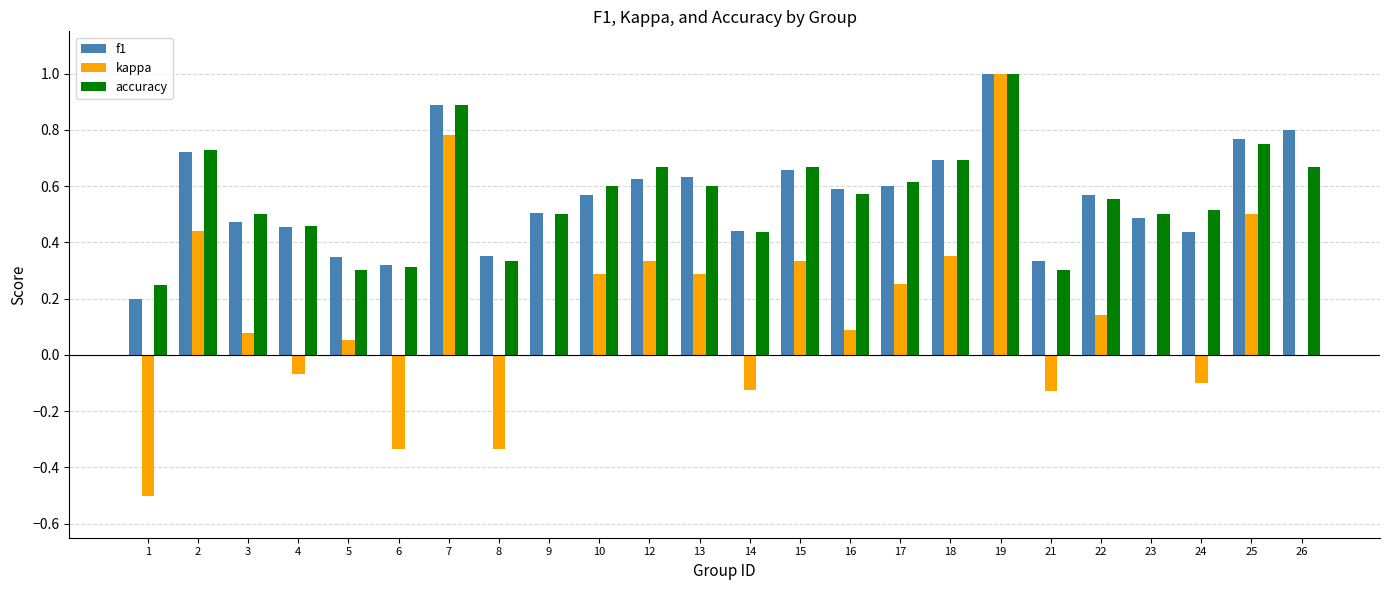

At which category is the sum across all series the highest?

19